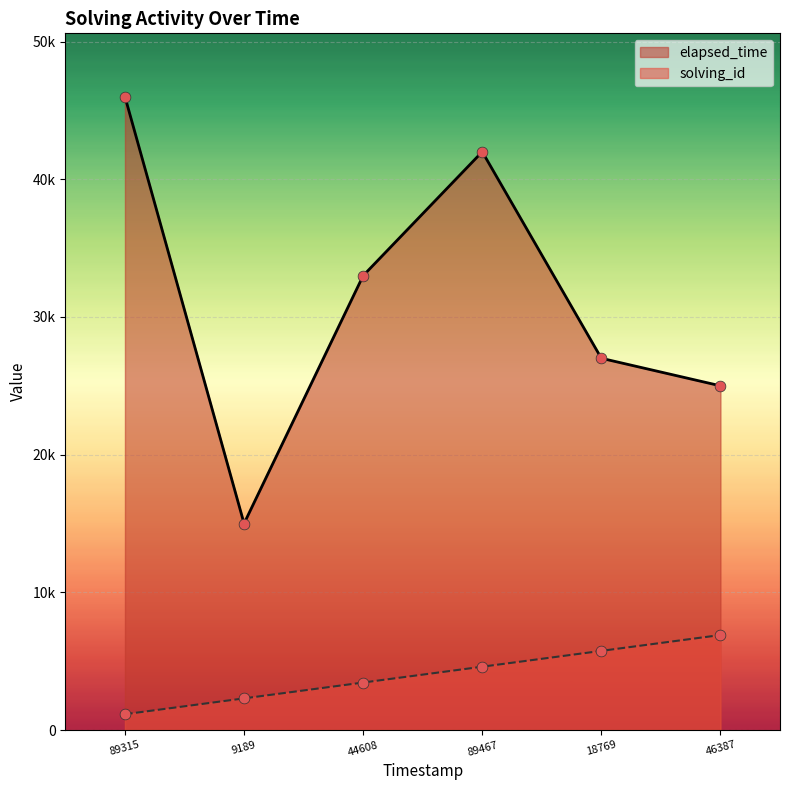

Which series has the widest spread of Y values?

elapsed_time